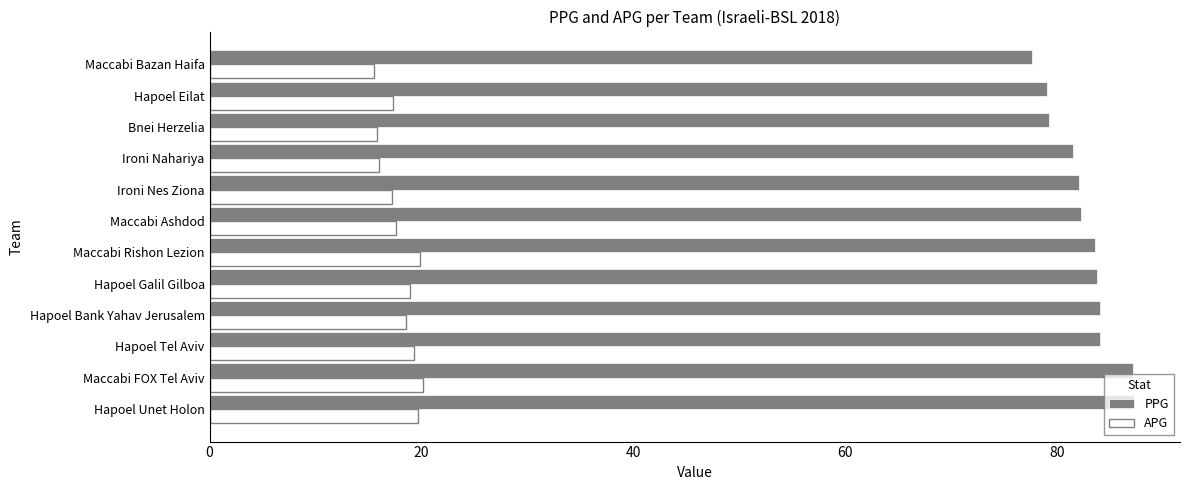

What are all the series names shown in the legend?

PPG, APG